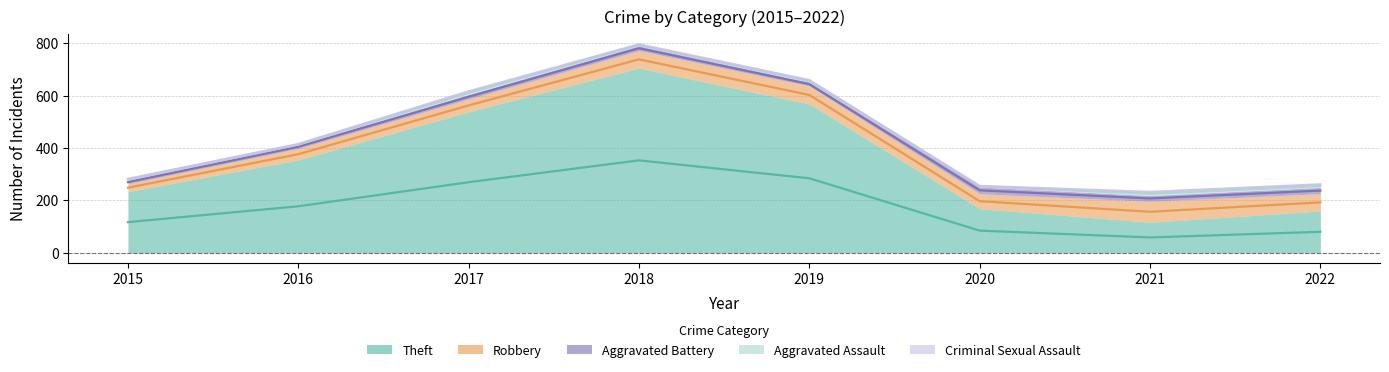

Reading left to right, transcribe all the data shown in this chart.

Theft: 2015=233	2016=354	2017=538	2018=705	2019=568	2020=168	2021=116	2022=159
Robbery: 2015=30	2016=44	2017=49	2018=67	2019=69	2020=57	2021=80	2022=66
Aggravated Battery: 2015=13	2016=13	2017=17	2018=18	2019=14	2020=26	2021=22	2022=24
Aggravated Assault: 2015=6	2016=3	2017=12	2018=5	2019=8	2020=4	2021=13	2022=10
Criminal Sexual Assault: 2015=0	2016=2	2017=1	2018=2	2019=1	2020=0	2021=2	2022=4